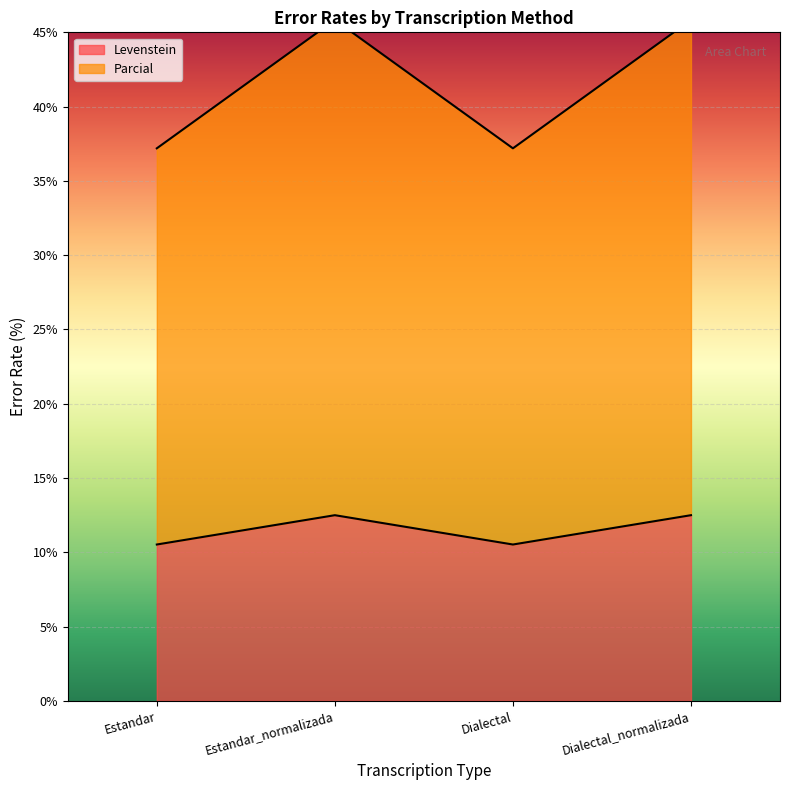

Which series has the largest total across all categories?

Parcial